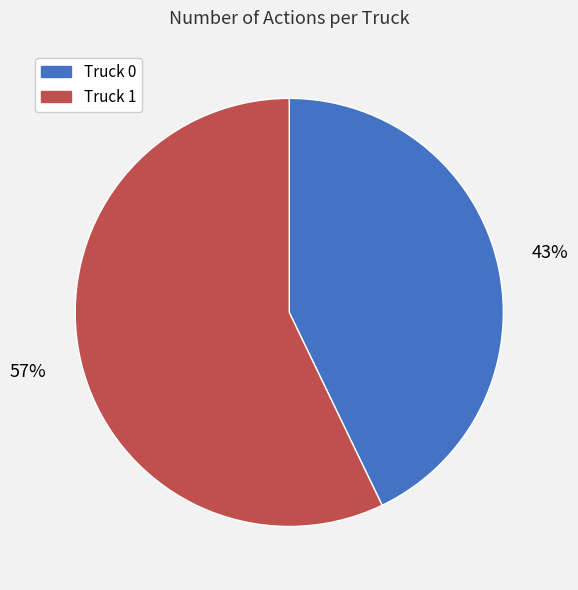

Do Truck 1 and Truck 0 together represent more than half of the pie?

Yes